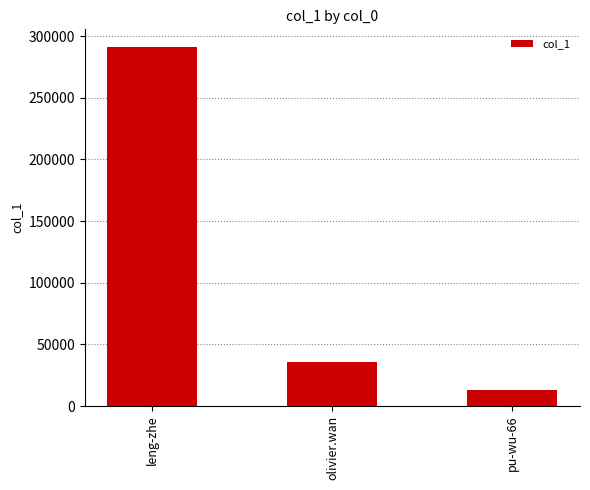

Rank the categories by value from lowest to highest.

pu-wu-66, olivier.wan, leng-zhe